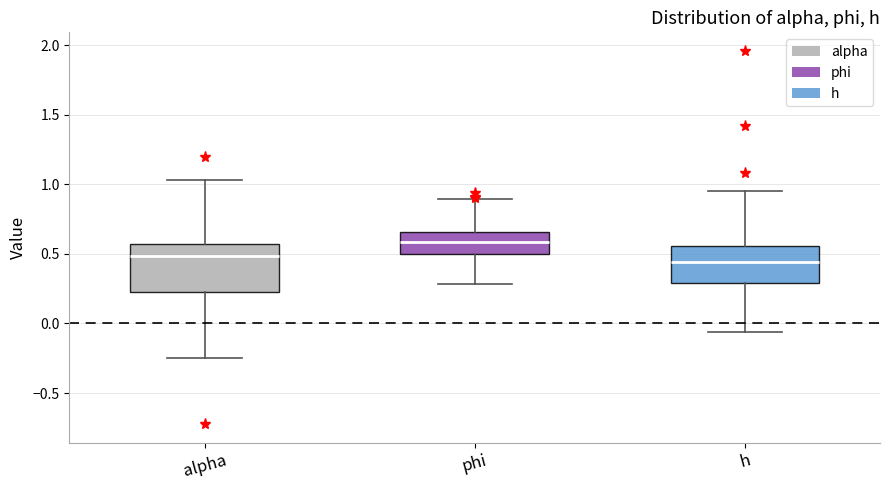

Comparing the boxes themselves (not the whiskers), which one is the tallest?

alpha